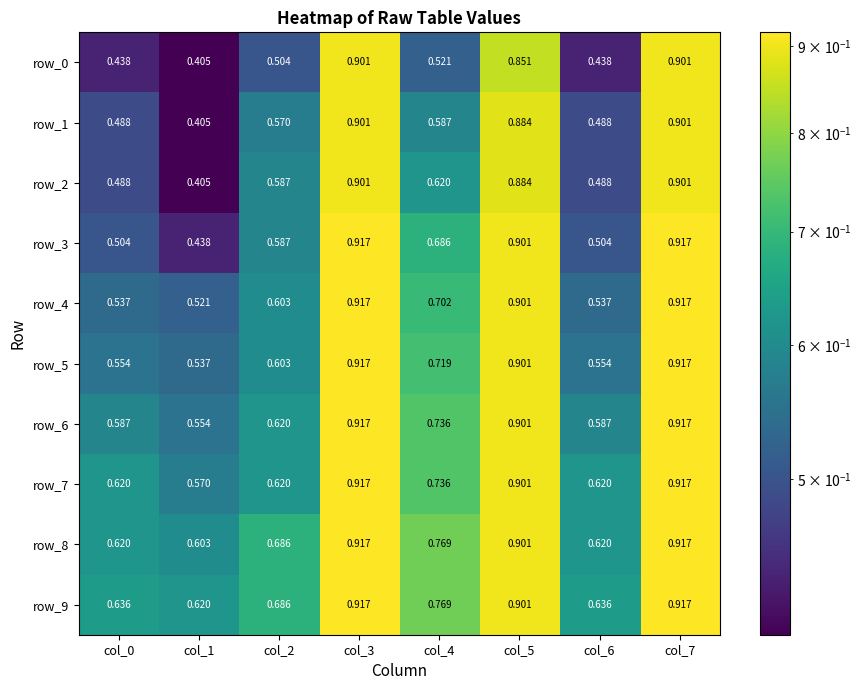

Count the number of data series in this chart.

10